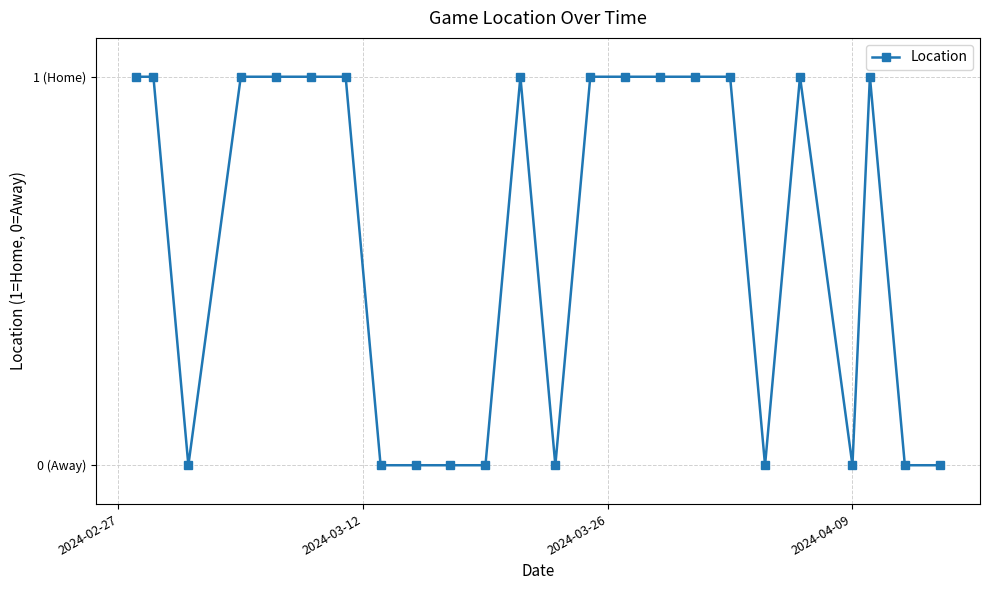

Does the chart display data point markers on the line(s)?

Yes